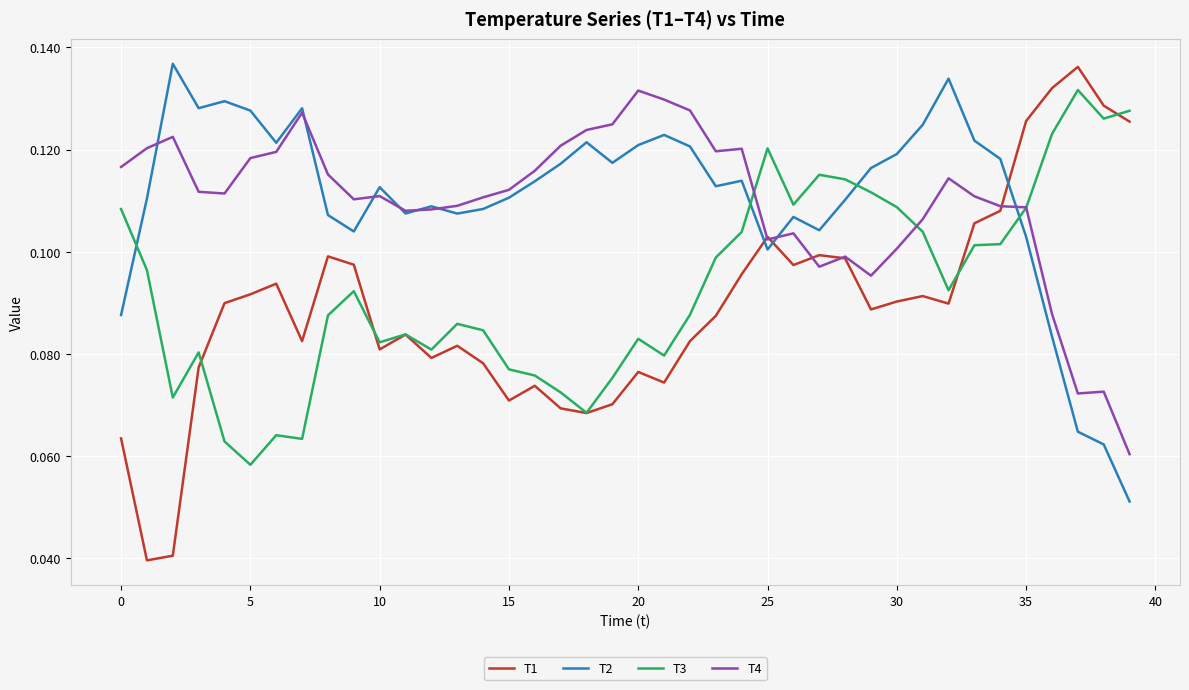

Which series has the largest range (max minus min)?

T1